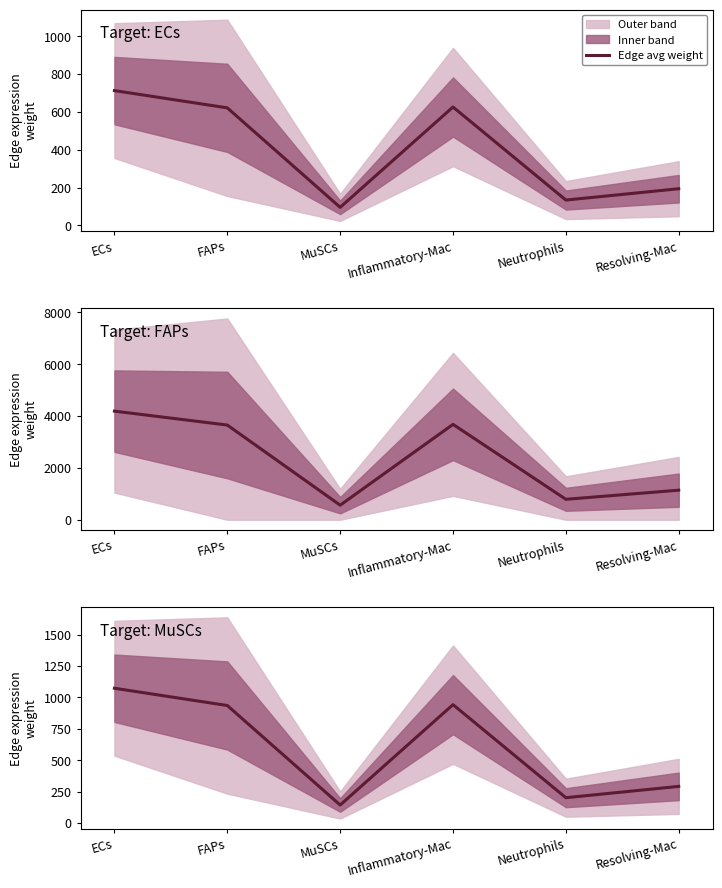

List the labels in order of value, largest first.

ECs, Inflammatory-Mac, FAPs, Resolving-Mac, Neutrophils, MuSCs